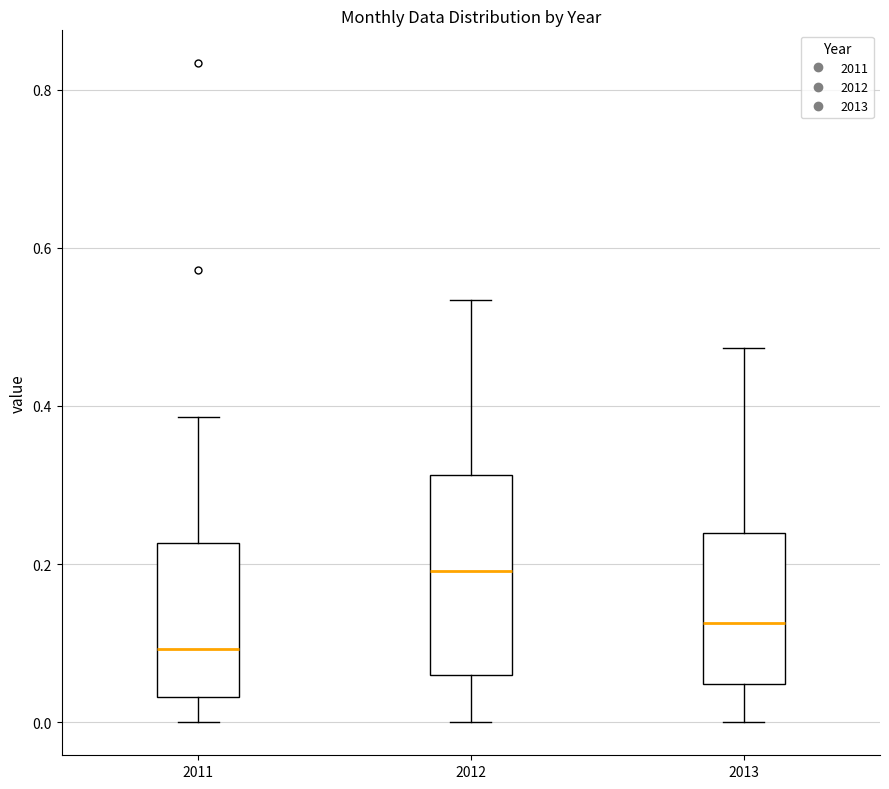

Which box is the tallest, from its lower edge to its upper edge?

2012